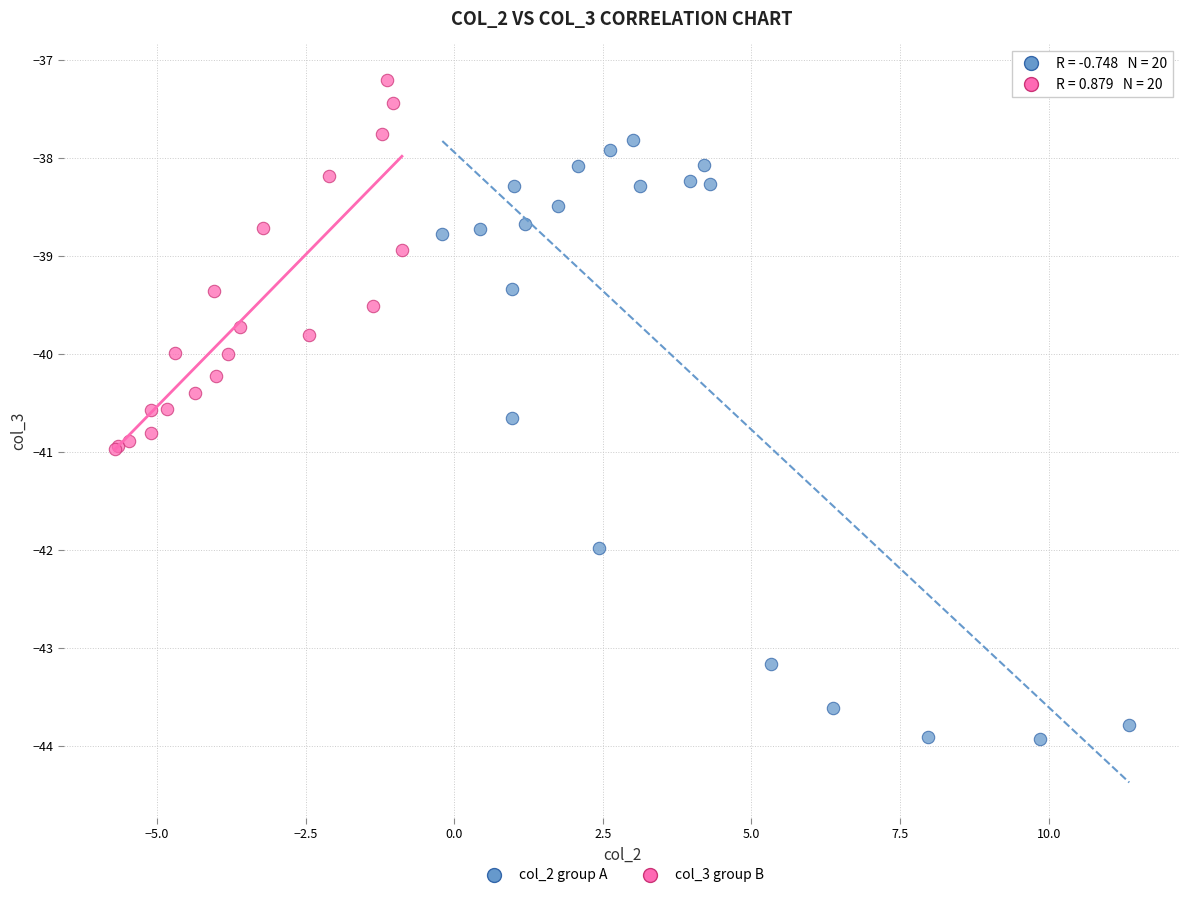

Which series contains the highest Y value?

col_3 group B